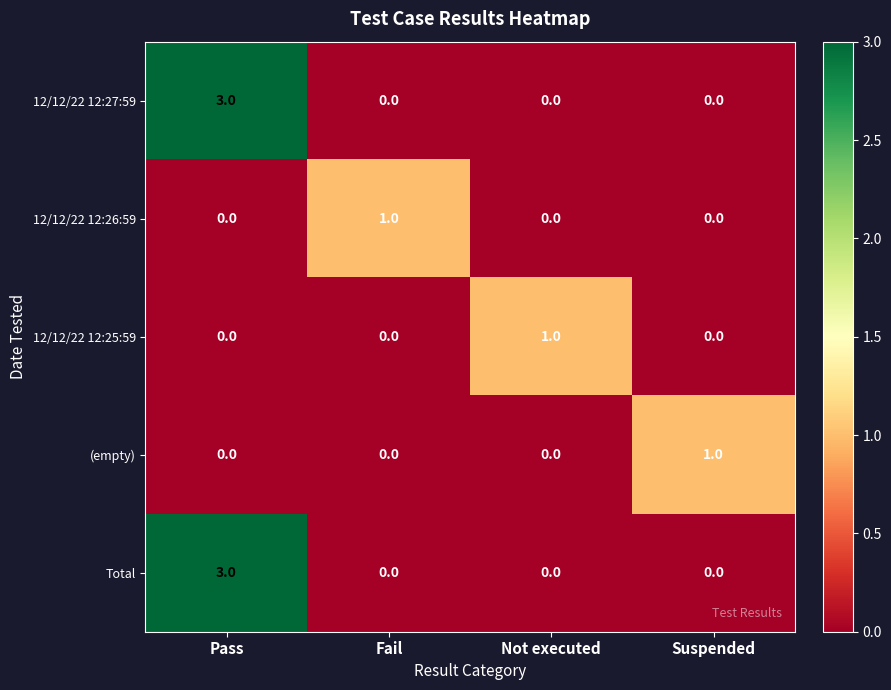

Is the value of (empty) at Not executed greater than the value of 12/12/22 12:27:59 at Pass?

No